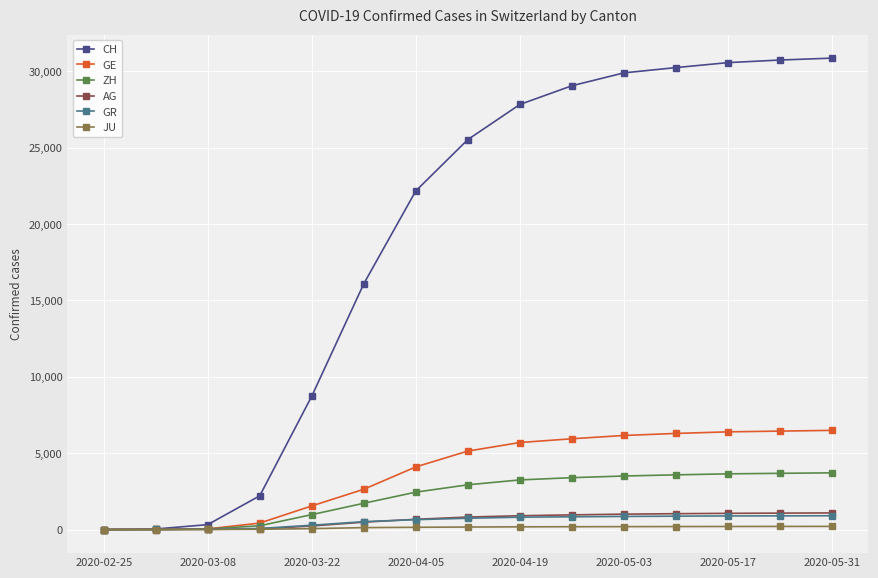

Which series has the largest range (max minus min)?

CH